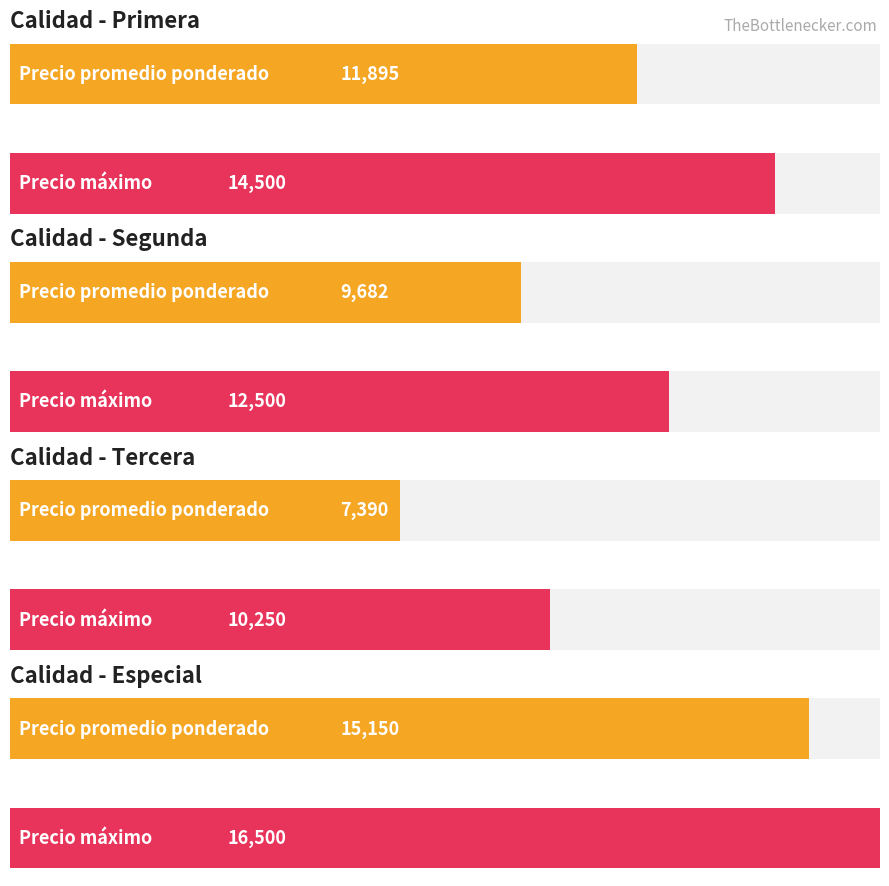

True or false: Precio $/Kg has a value of 236 at Especial.

False